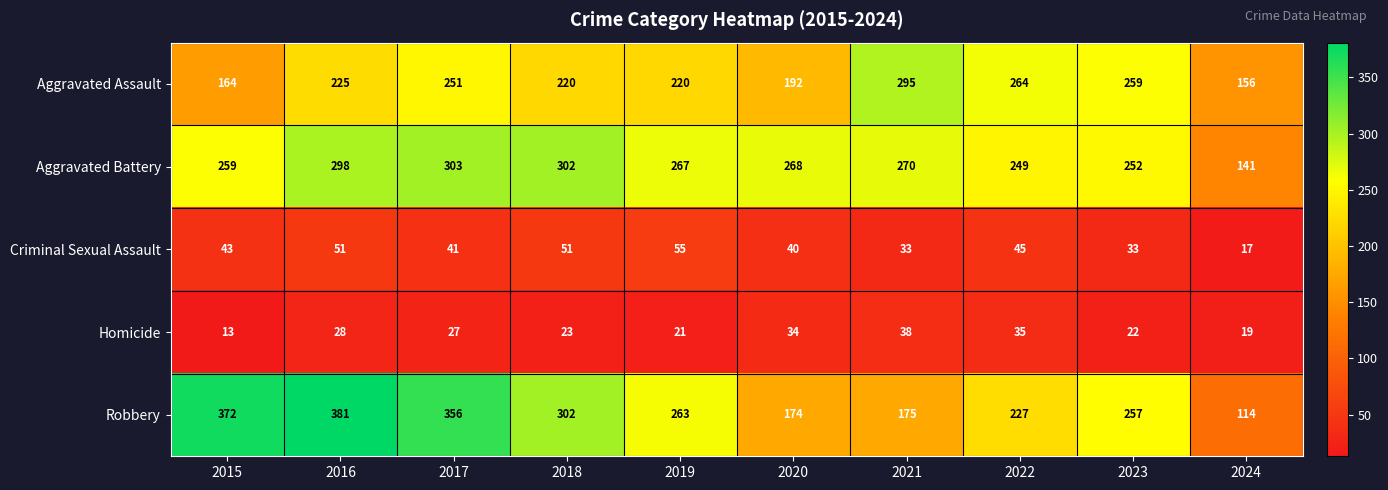

Count the Criminal Sexual Assault values in the range 33 to 51.

8